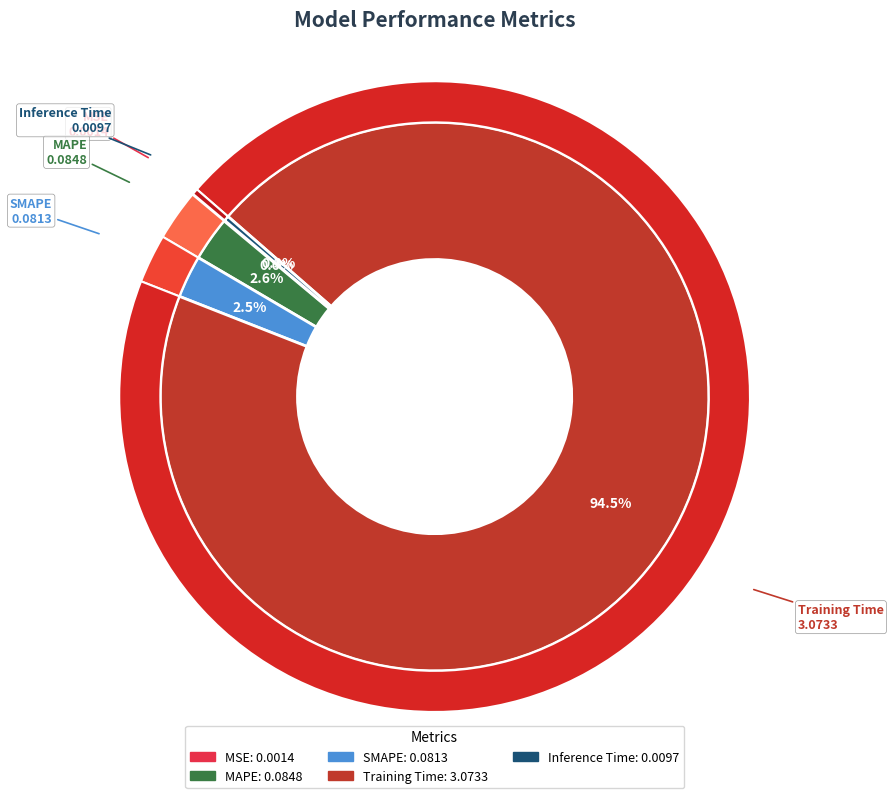

Count the number of slices in the pie.

5